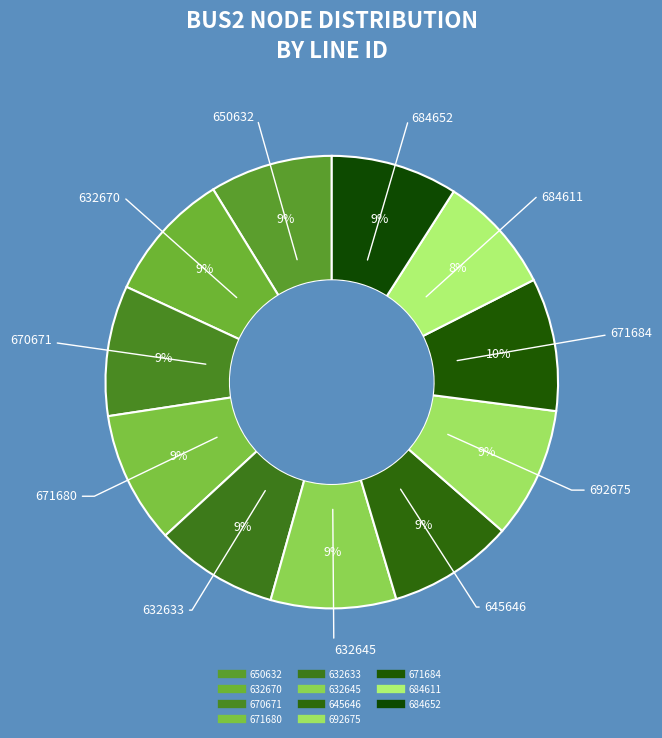

The 645646 slice represents 19% of the pie. True or false?

False